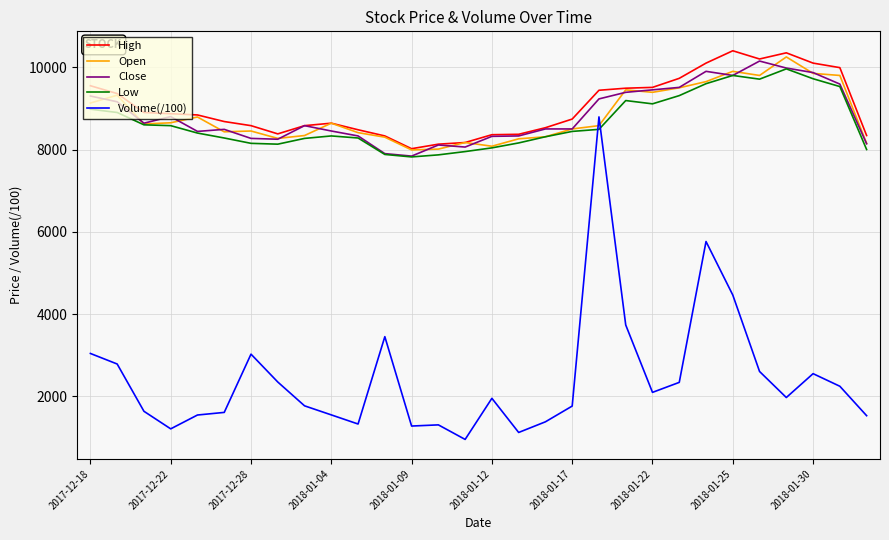

What is the minimum value shown in the chart?

954.1